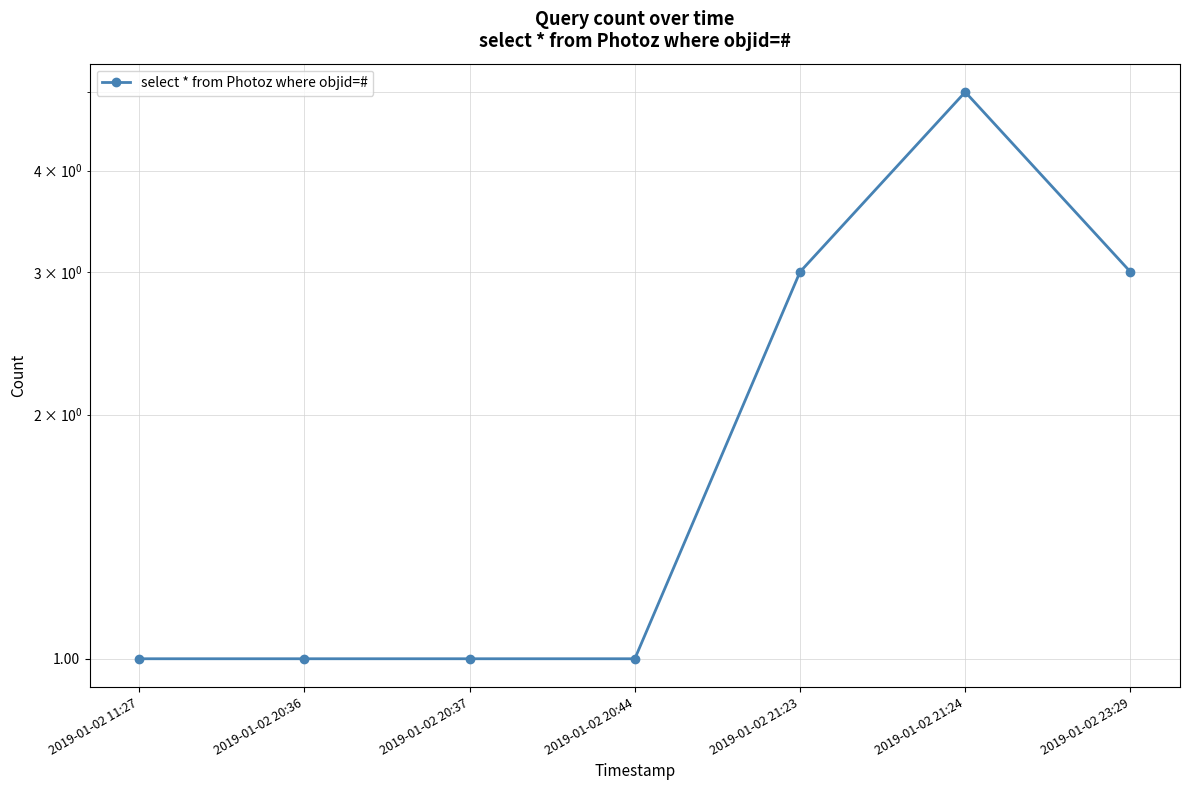

At which label is the value closest to 3?

2019-01-02 21:23